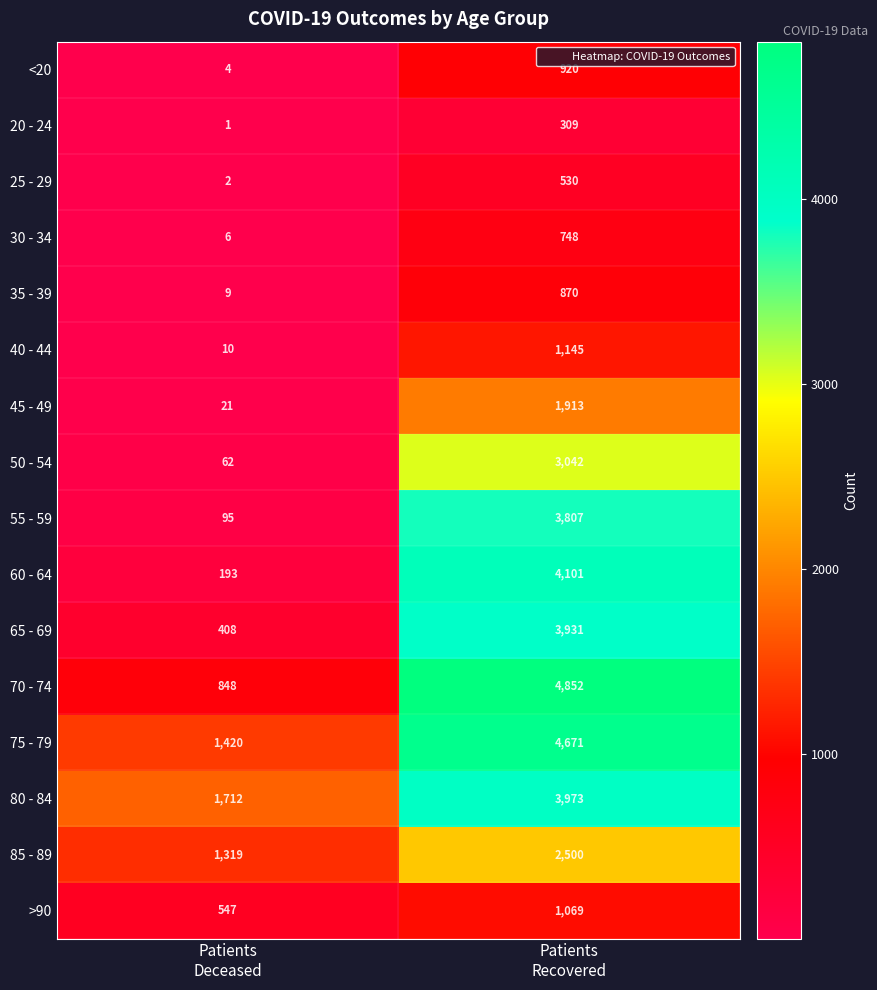

What is the difference between the maximum and minimum values in the 50 - 54 series?

2980